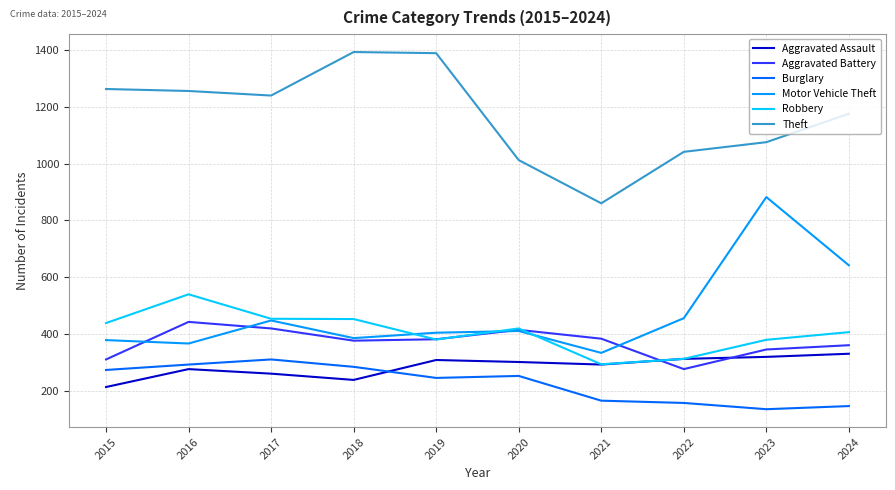

What is the difference between the second highest and second lowest values in the Burglary series?

146